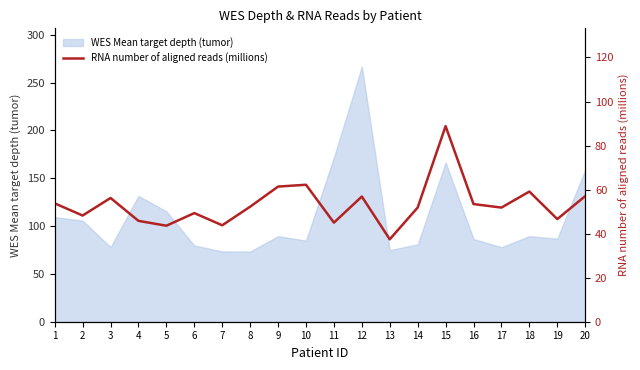

What is the smallest value displayed?

37.4